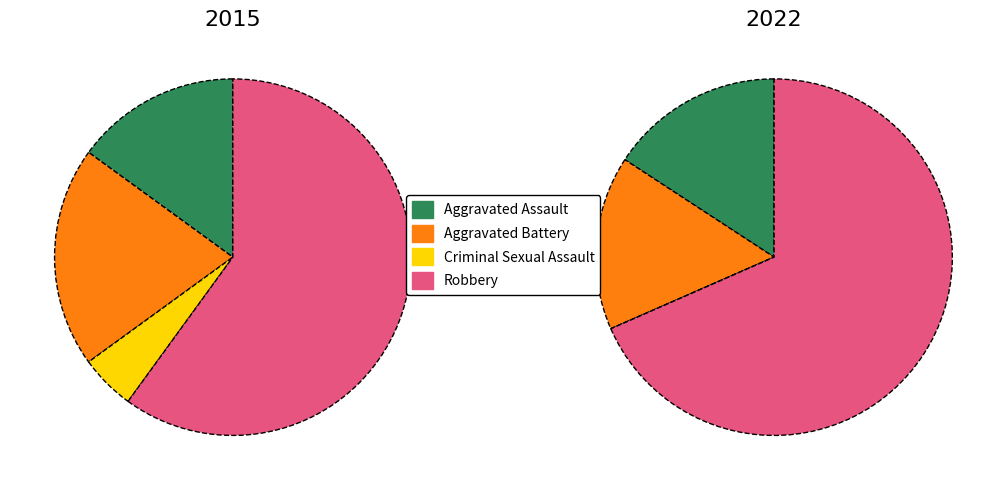

What portion of the pie excludes Criminal Sexual Assault?

95.0%